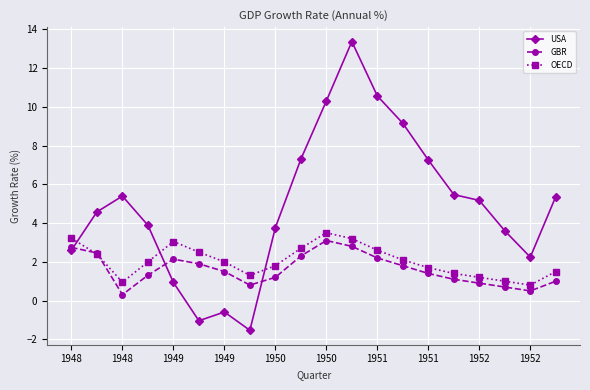

At how many categories does at least one series exceed 8?

4